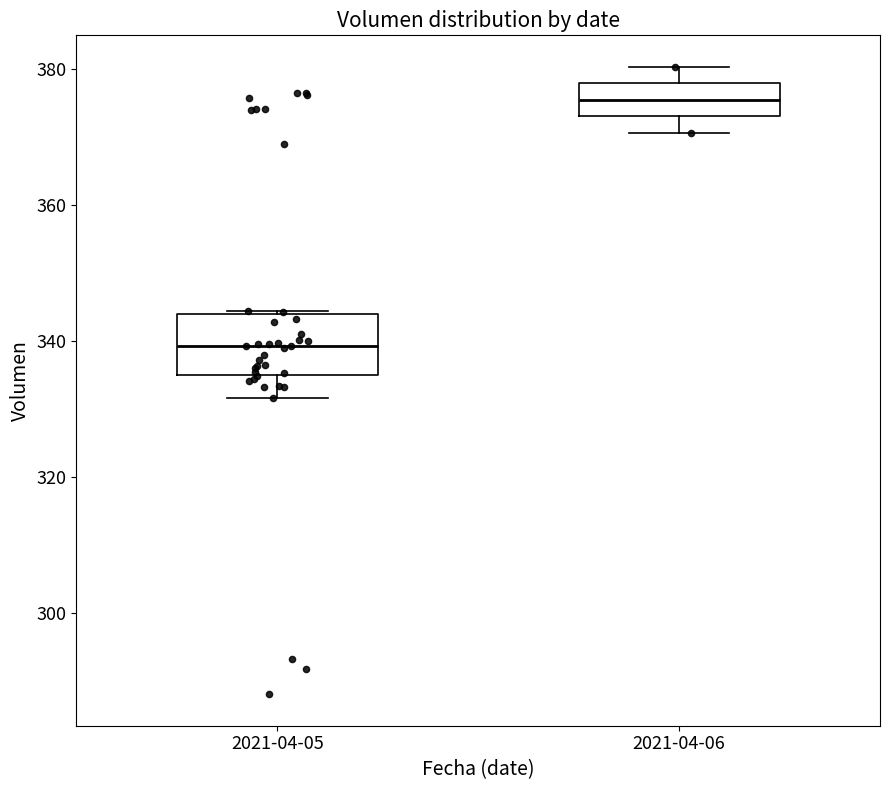

Where does the lower whisker of the box for 2021-04-05 end on the y-axis? The values are not printed on the chart, so give them approximately, as read against the axis.

332